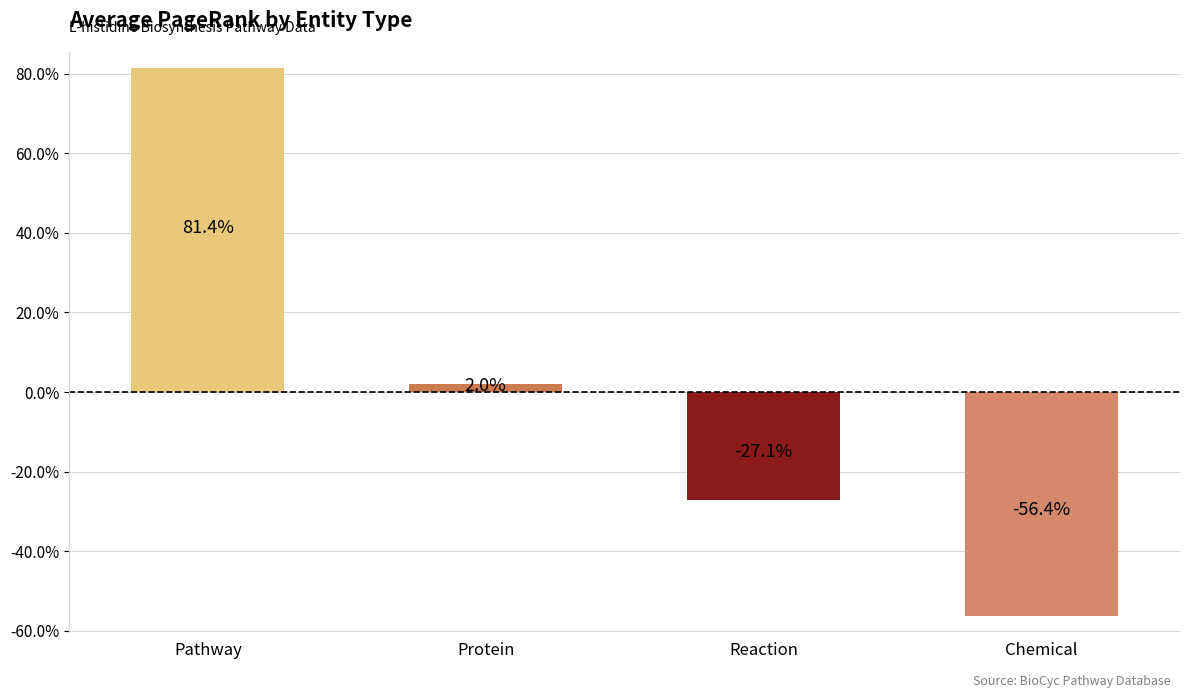

What is the greatest value displayed?

0.8